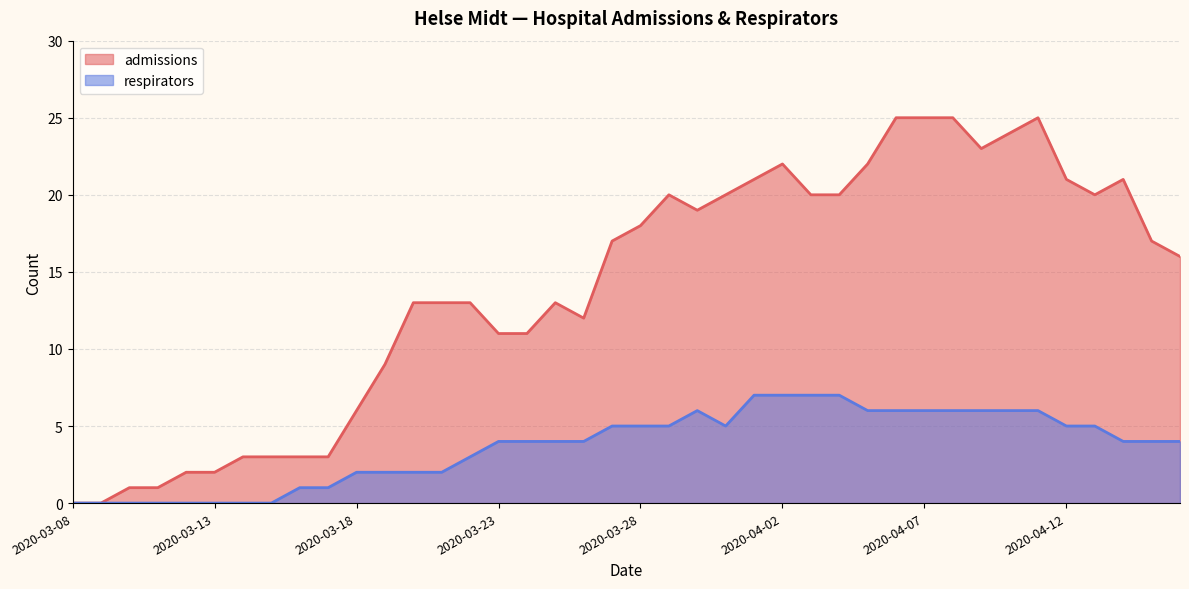

What is the highest value of the admissions series?

25